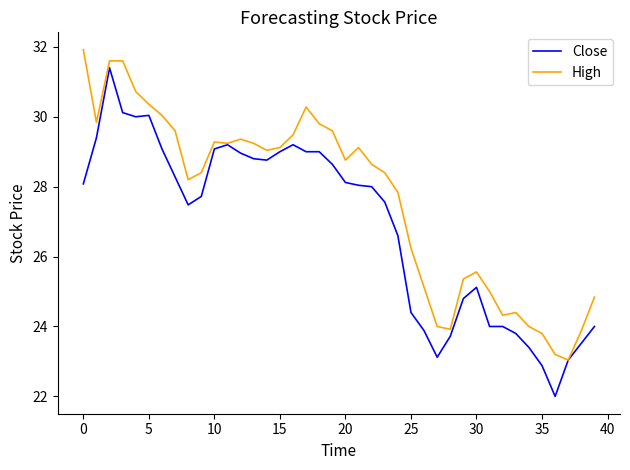

Which series has the largest range (max minus min)?

Close